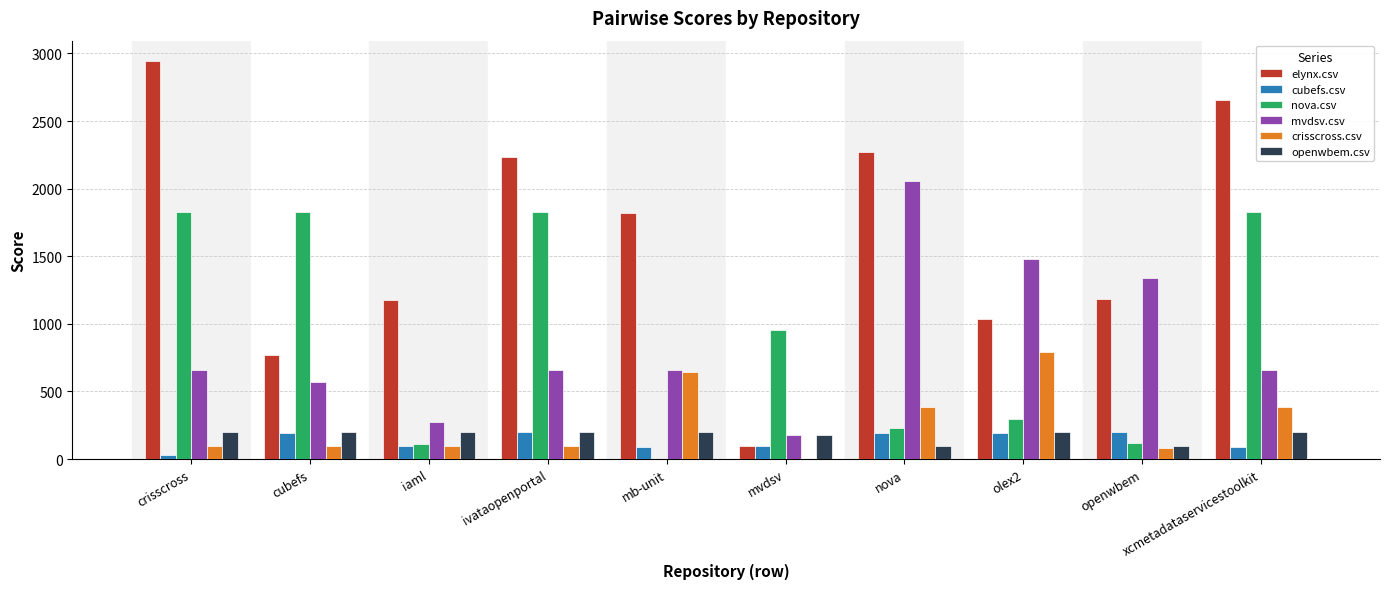

Which series has the widest spread of values?

elynx.csv